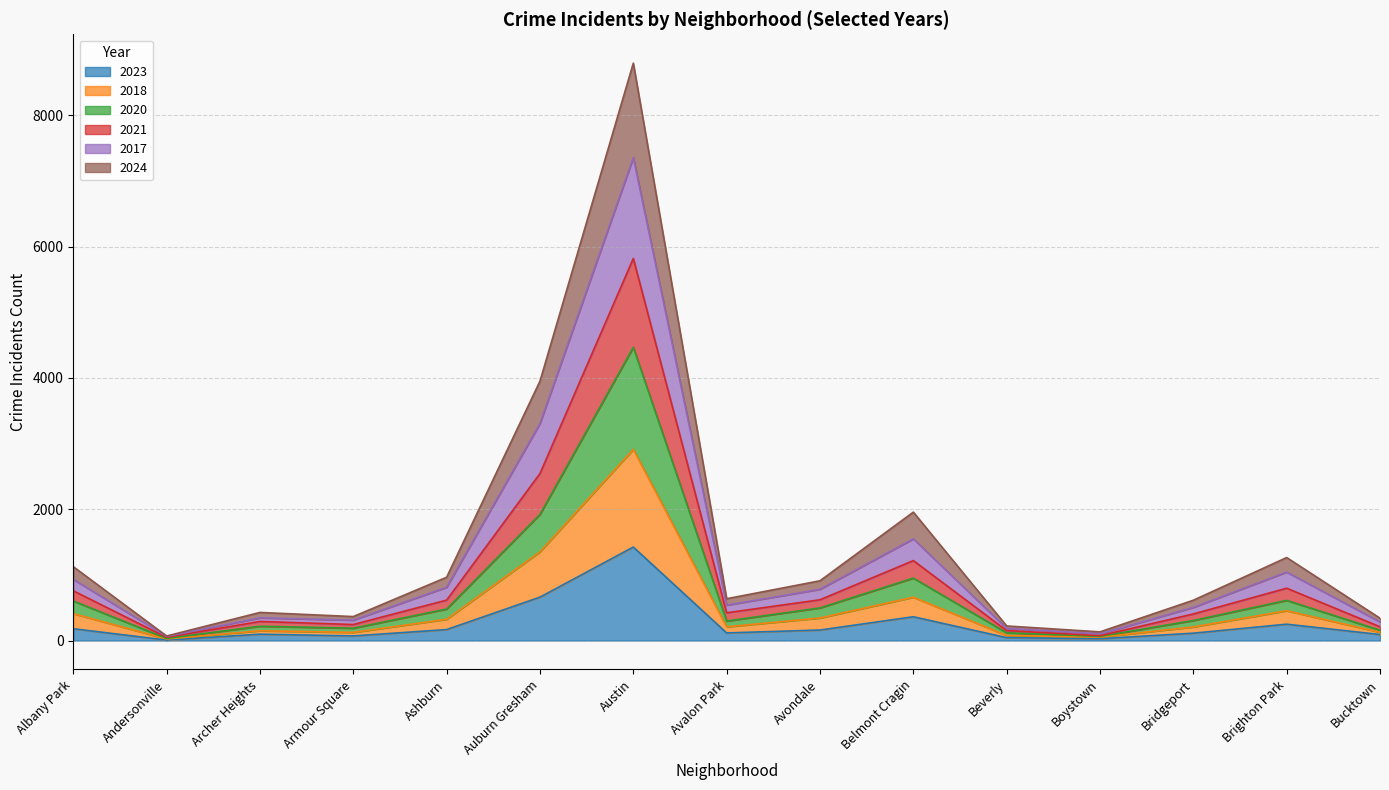

List the labels in order of 2024 value, smallest first.

Andersonville, Boystown, Beverly, Bucktown, Armour Square, Archer Heights, Bridgeport, Avalon Park, Ashburn, Avondale, Albany Park, Brighton Park, Belmont Cragin, Auburn Gresham, Austin